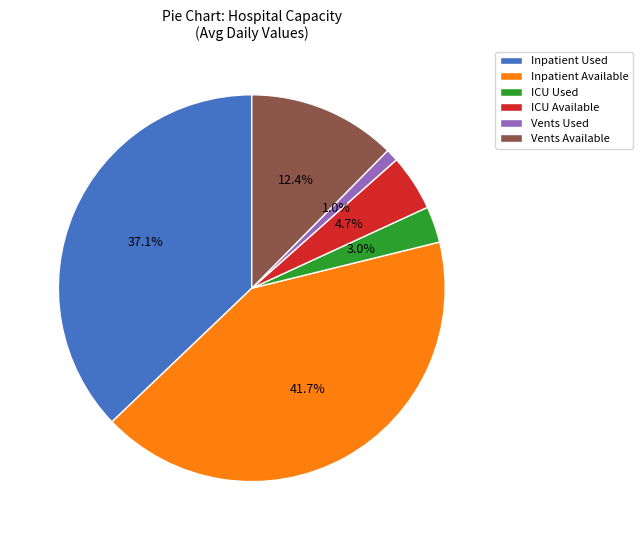

What is the total percentage of ICU Used and Vents Available?

15.4%